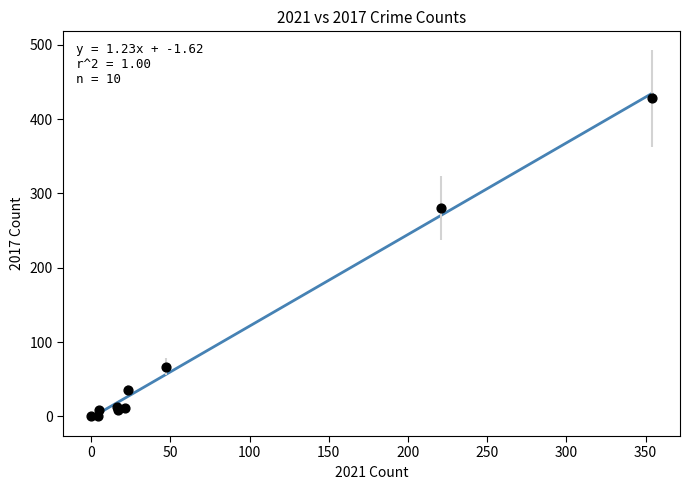

What Y value in the scatter plot is closest to 214?

280